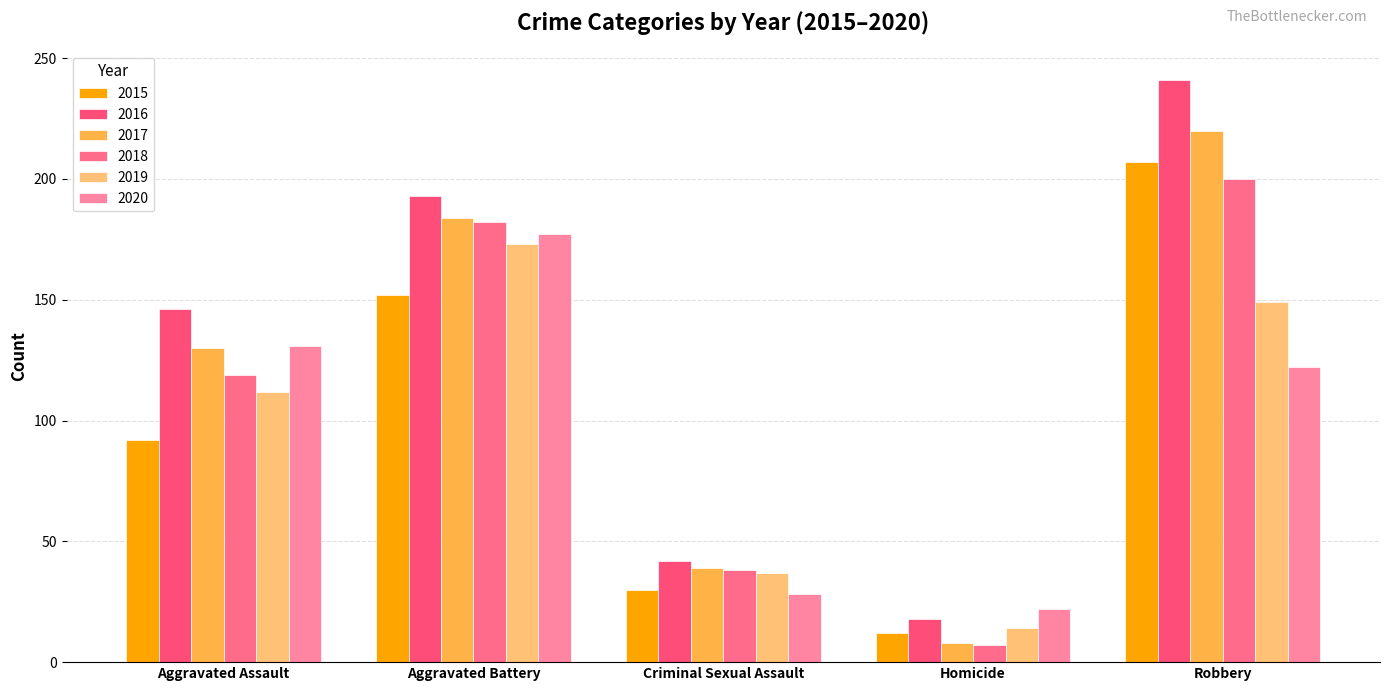

Reading left to right, transcribe all the data shown in this chart.

2015: Aggravated Assault=92	Aggravated Battery=152	Criminal Sexual Assault=30	Homicide=12	Robbery=207
2016: Aggravated Assault=146	Aggravated Battery=193	Criminal Sexual Assault=42	Homicide=18	Robbery=241
2017: Aggravated Assault=130	Aggravated Battery=184	Criminal Sexual Assault=39	Homicide=8	Robbery=220
2018: Aggravated Assault=119	Aggravated Battery=182	Criminal Sexual Assault=38	Homicide=7	Robbery=200
2019: Aggravated Assault=112	Aggravated Battery=173	Criminal Sexual Assault=37	Homicide=14	Robbery=149
2020: Aggravated Assault=131	Aggravated Battery=177	Criminal Sexual Assault=28	Homicide=22	Robbery=122